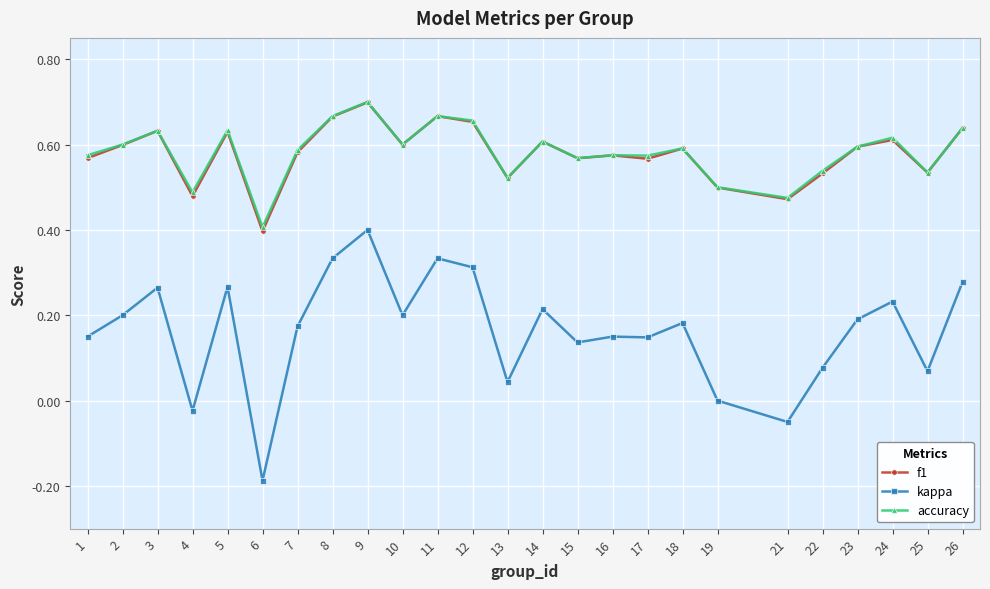

At which category is the sum across all series the highest?

9